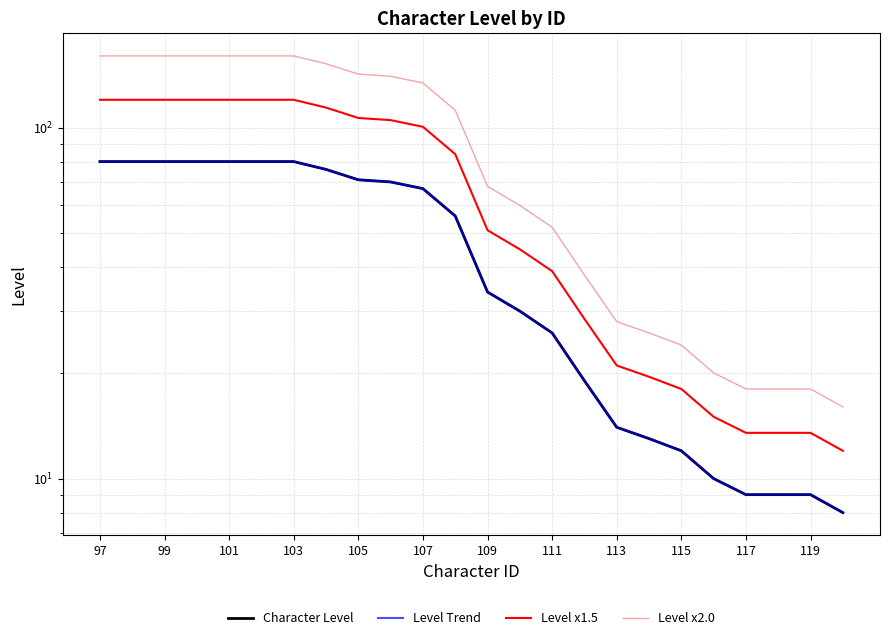

True or false: Character Level has a value of 19.1 at 105.

False